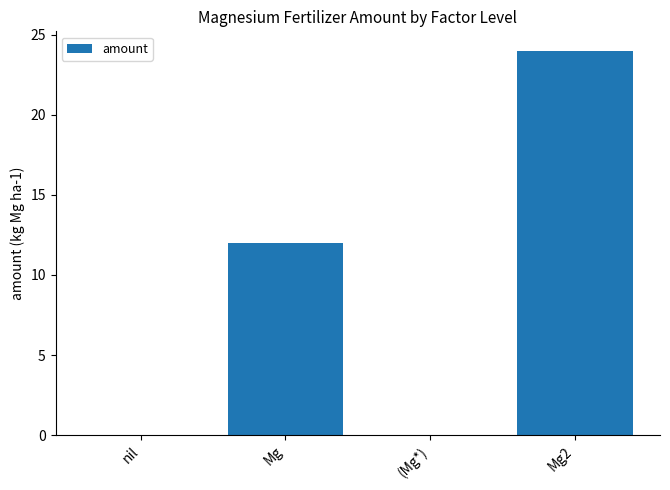

The chart shows a value of 24 at Mg2. True or false?

True